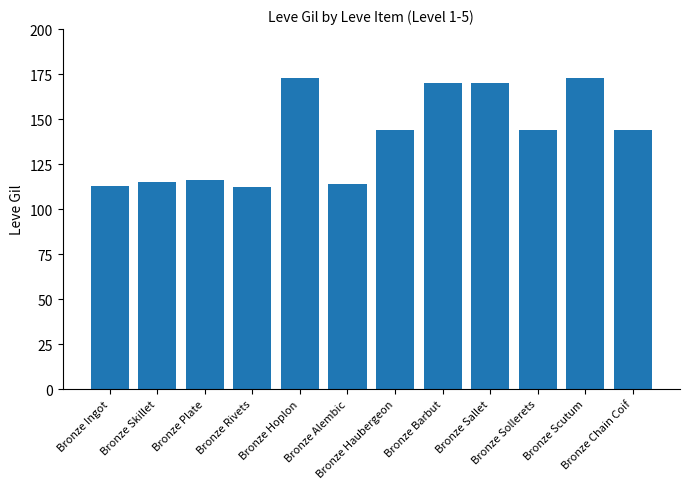

What is the maximum value shown in the chart?

173